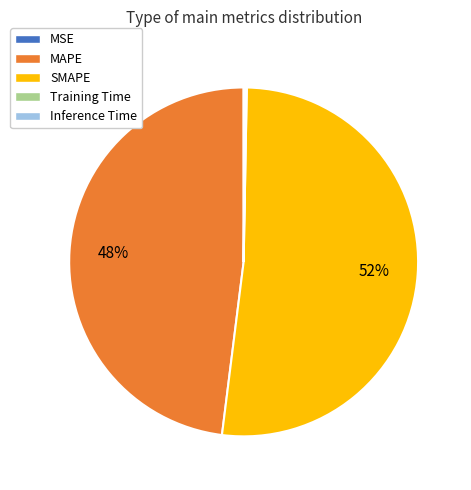

What is the largest slice in the pie chart?

SMAPE